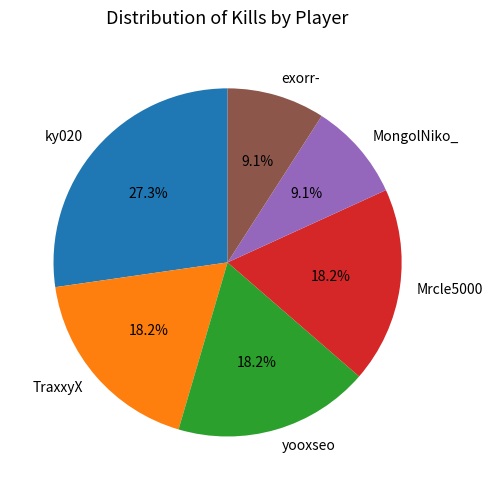

What percentage is NOT represented by MongolNiko_?

90.9%